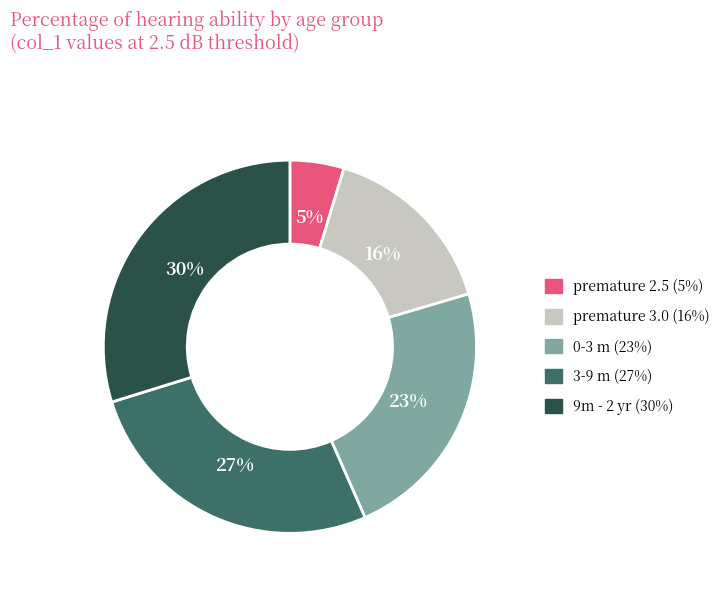

To the nearest percent, what is the average slice percentage?

20%